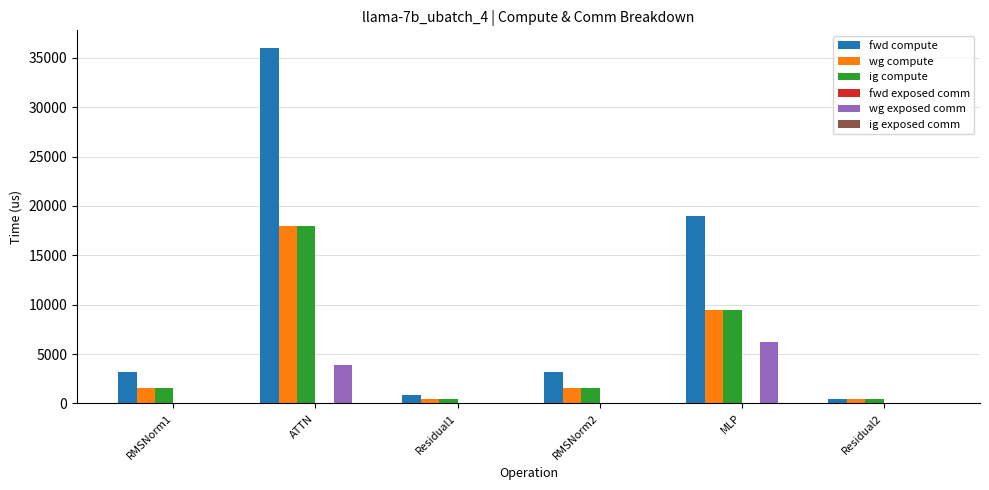

Reading right to left, extract all data points from this chart.

fwd compute: Residual2=445.2	MLP=18973.2	RMSNorm2=3212.2	Residual1=890.5	ATTN=35975.3	RMSNorm1=3212.2
wg compute: Residual2=445.2	MLP=9486.6	RMSNorm2=1606.1	Residual1=445.2	ATTN=17987.6	RMSNorm1=1606.1
ig compute: Residual2=445.2	MLP=9486.6	RMSNorm2=1606.1	Residual1=445.2	ATTN=17987.6	RMSNorm1=1606.1
wg exposed comm: Residual2=0.0	MLP=6241.8	RMSNorm2=0.0	Residual1=0.0	ATTN=3858.7	RMSNorm1=0.0